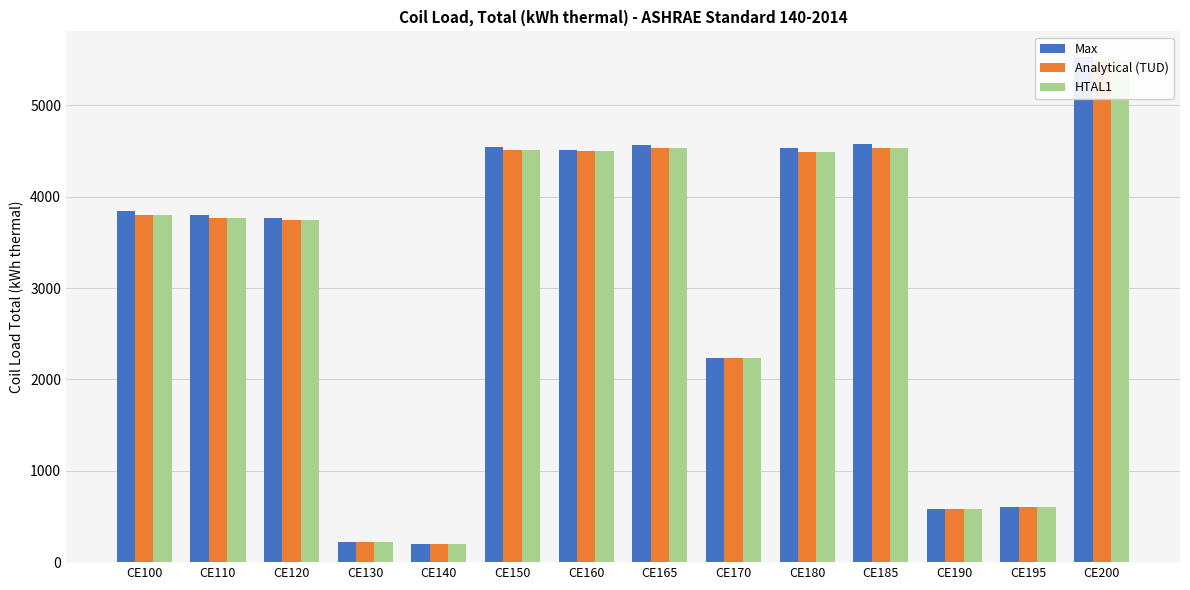

How many bars are there in each group?

3